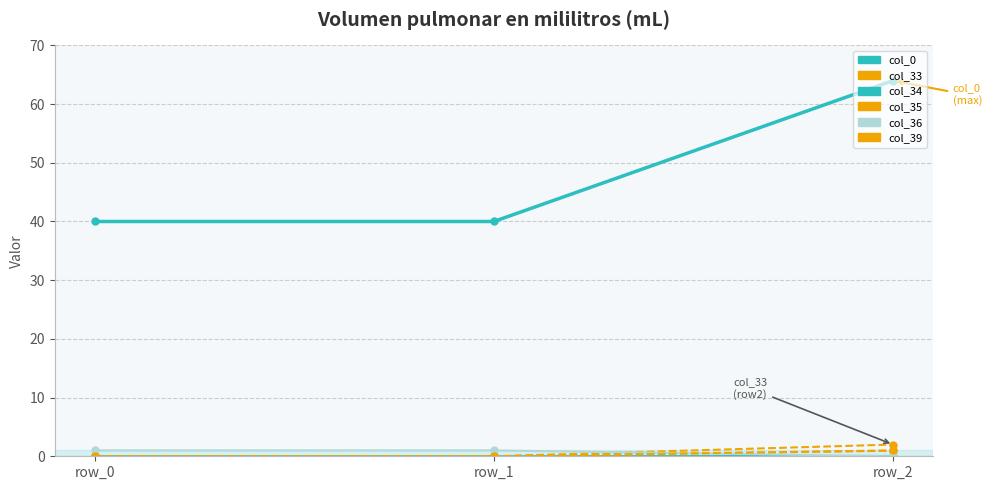

How many lines are shown in the chart?

6